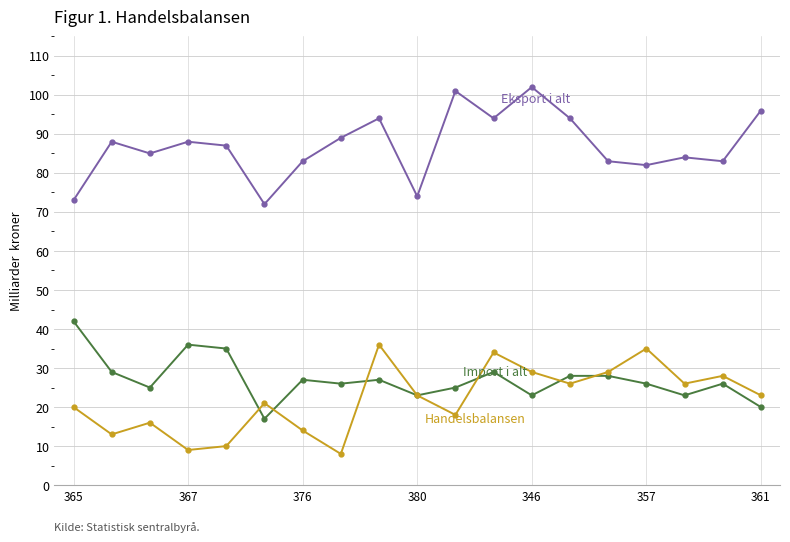

What is the maximum value shown in the chart?

102